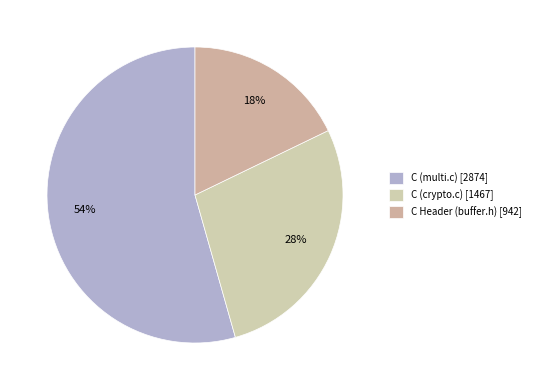

Does any single category account for the majority?

Yes